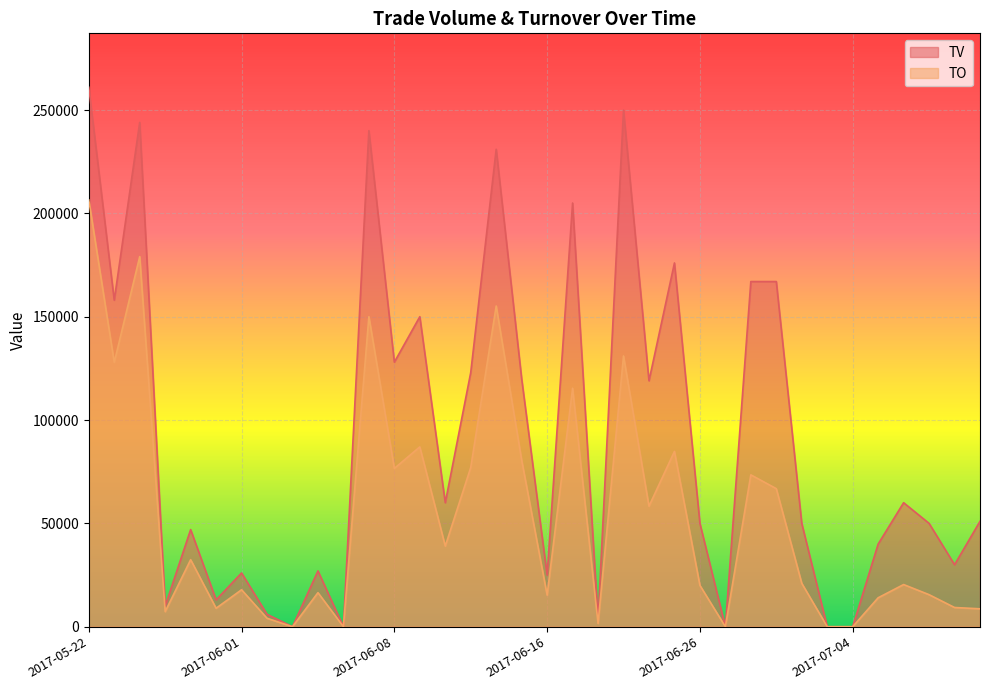

List the labels in order of TO value, largest first.

2017-05-22, 2017-05-24, 2017-06-14, 2017-06-07, 2017-06-21, 2017-05-23, 2017-06-19, 2017-06-09, 2017-06-23, 2017-06-15, 2017-06-13, 2017-06-08, 2017-06-28, 2017-06-29, 2017-06-22, 2017-06-12, 2017-05-26, 2017-06-30, 2017-07-06, 2017-06-26, 2017-06-01, 2017-06-05, 2017-07-07, 2017-06-16, 2017-07-05, 2017-07-10, 2017-05-31, 2017-07-11, 2017-05-25, 2017-06-02, 2017-06-20, 2017-06-03, 2017-06-06, 2017-06-27, 2017-07-03, 2017-07-04